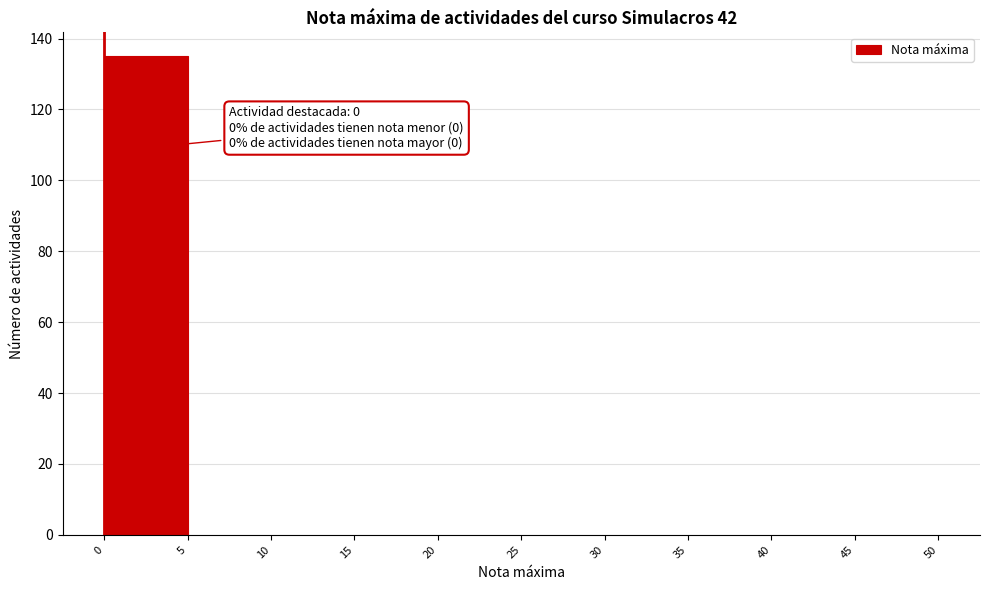

Over which range of the x-axis is the bar tallest?

0 to 5